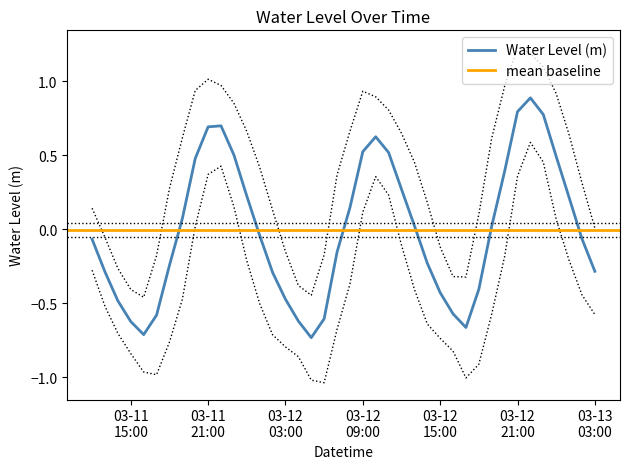

What is the difference between the values at 2025-03-12 19:00:00 and 2025-03-13 03:00:00?

0.3